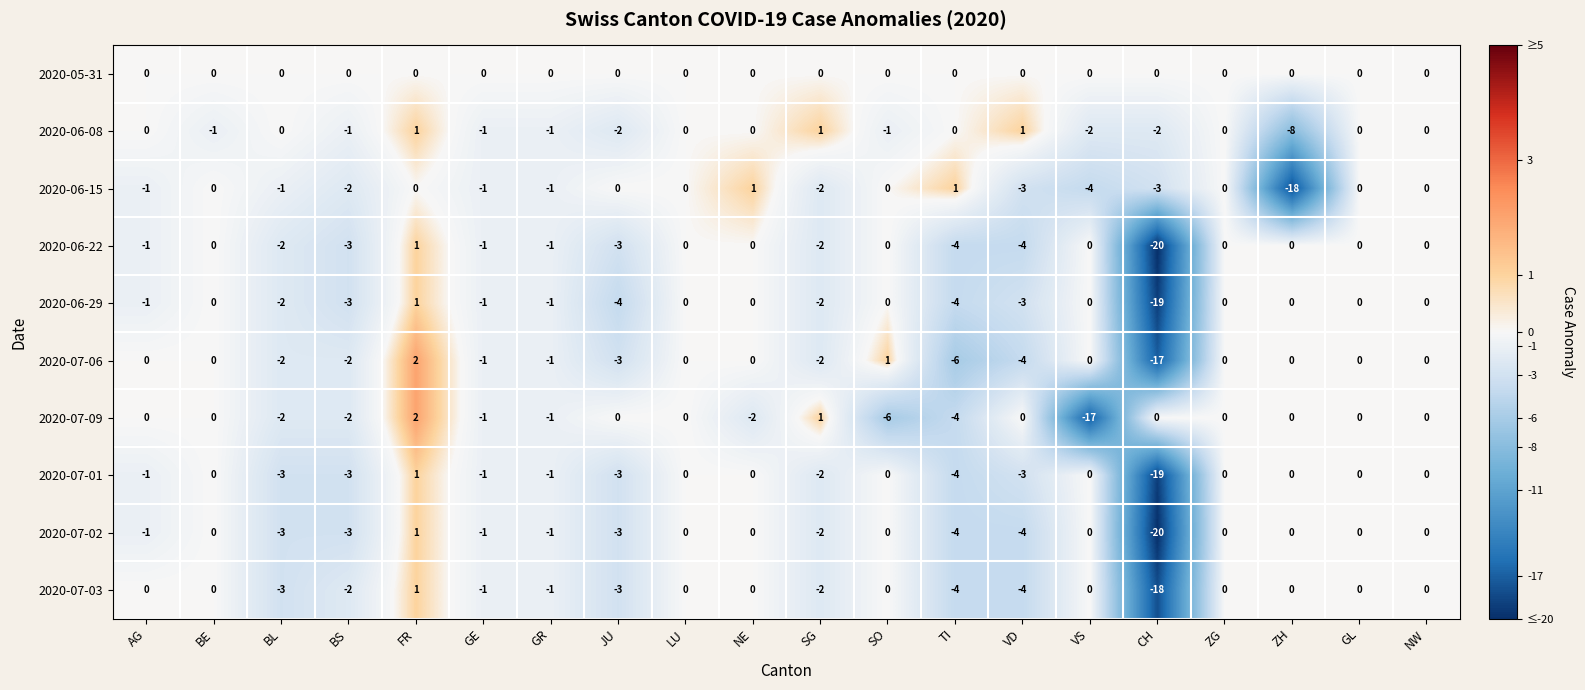

True or false: 2020-06-08 has a value of -1 at GR.

True